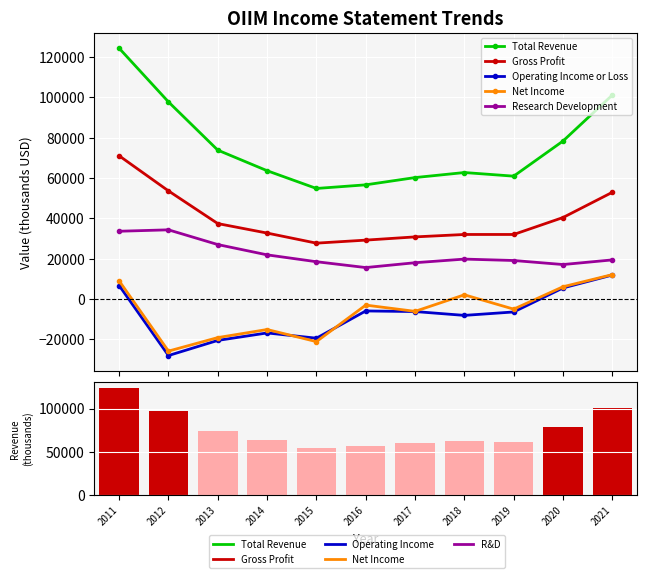

What is the value of the Net Income bar at the 2nd from the left?

-25800